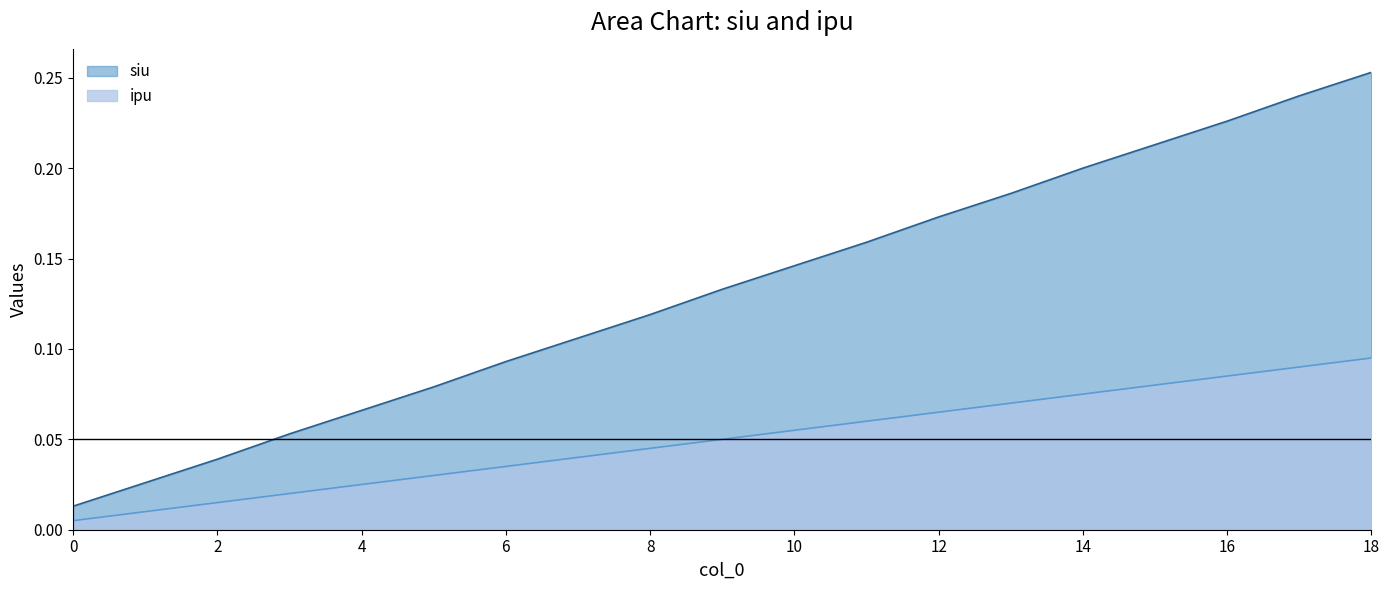

At which category is the sum across all series the highest?

18